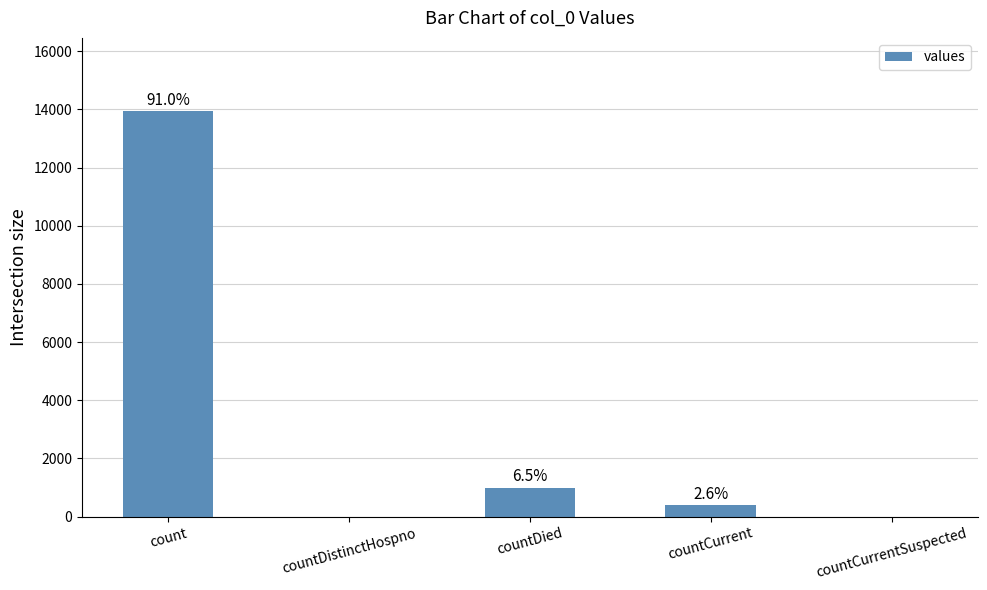

What is the approximate value at count, to the nearest 50?

13950